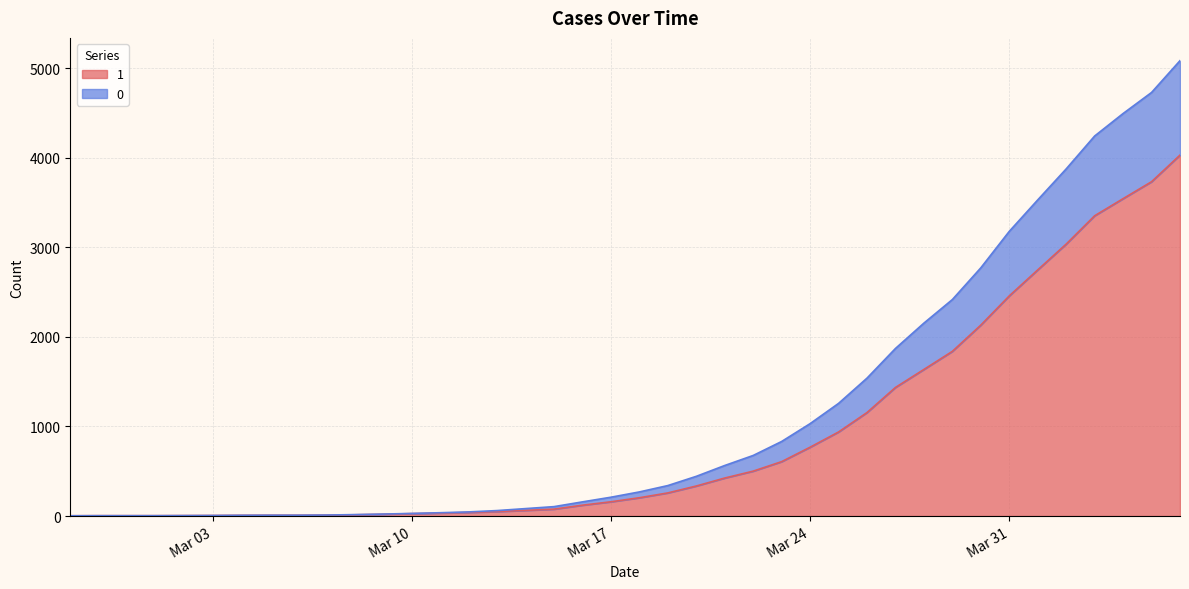

Does the chart display data point markers on the line(s)?

No